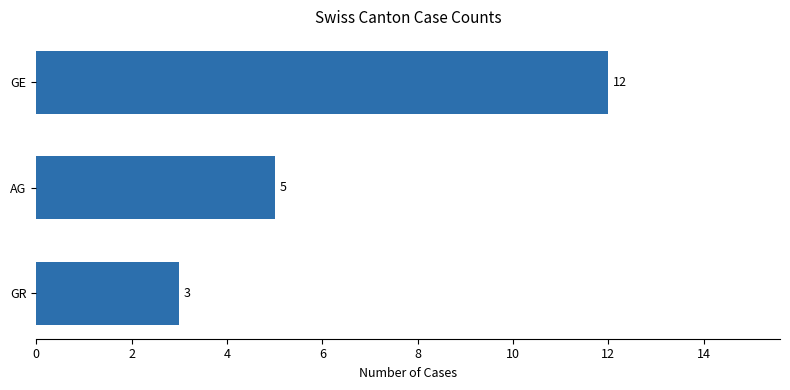

Count the number of data series in this chart.

1